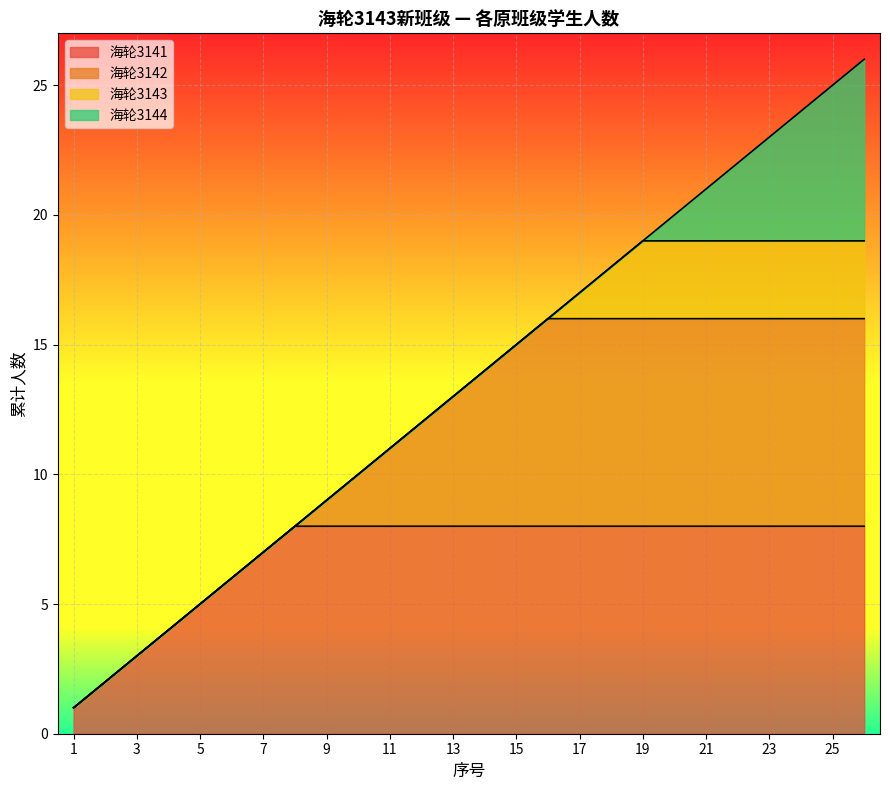

Does the chart display data point markers on the line(s)?

No